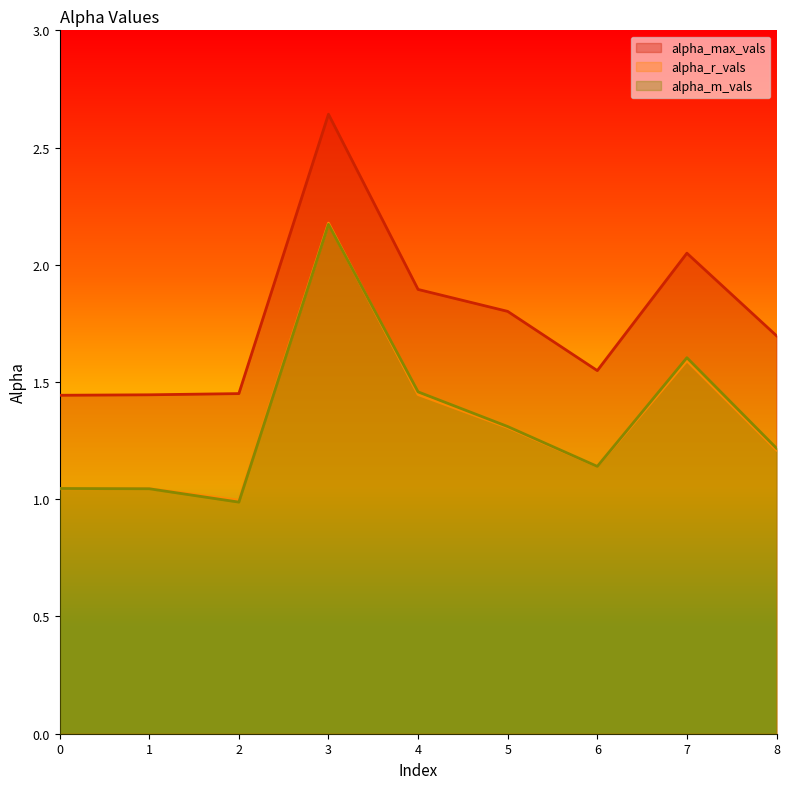

What is the difference between the alpha_max_vals values at 4 and 6?

0.3